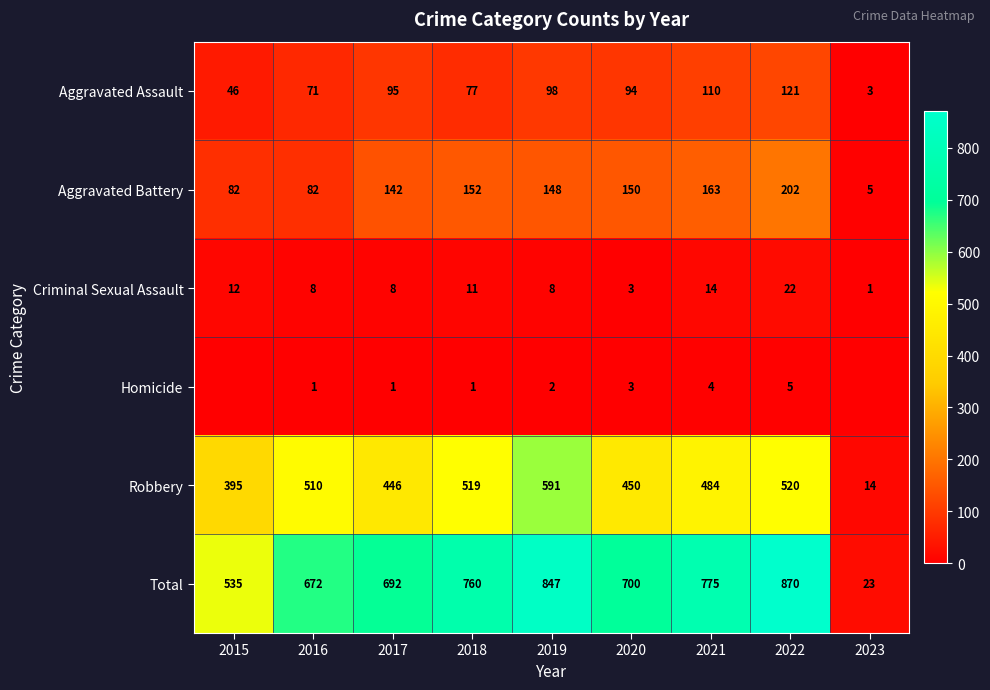

How many data points in Criminal Sexual Assault are less than 8?

2